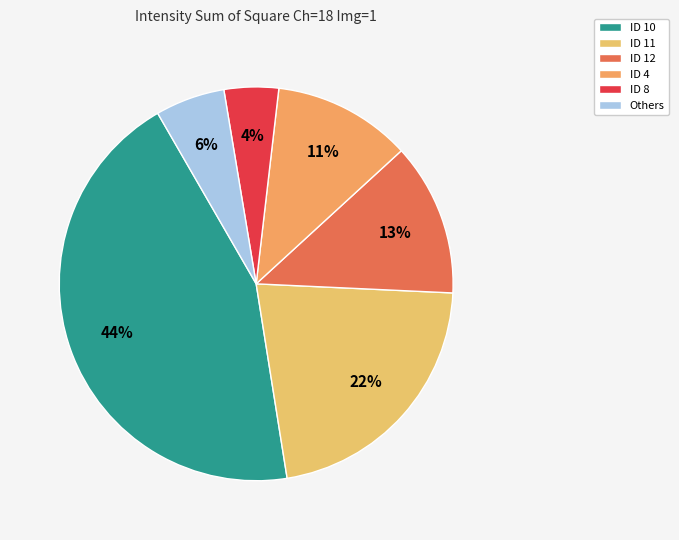

How many segments does this pie chart have?

6